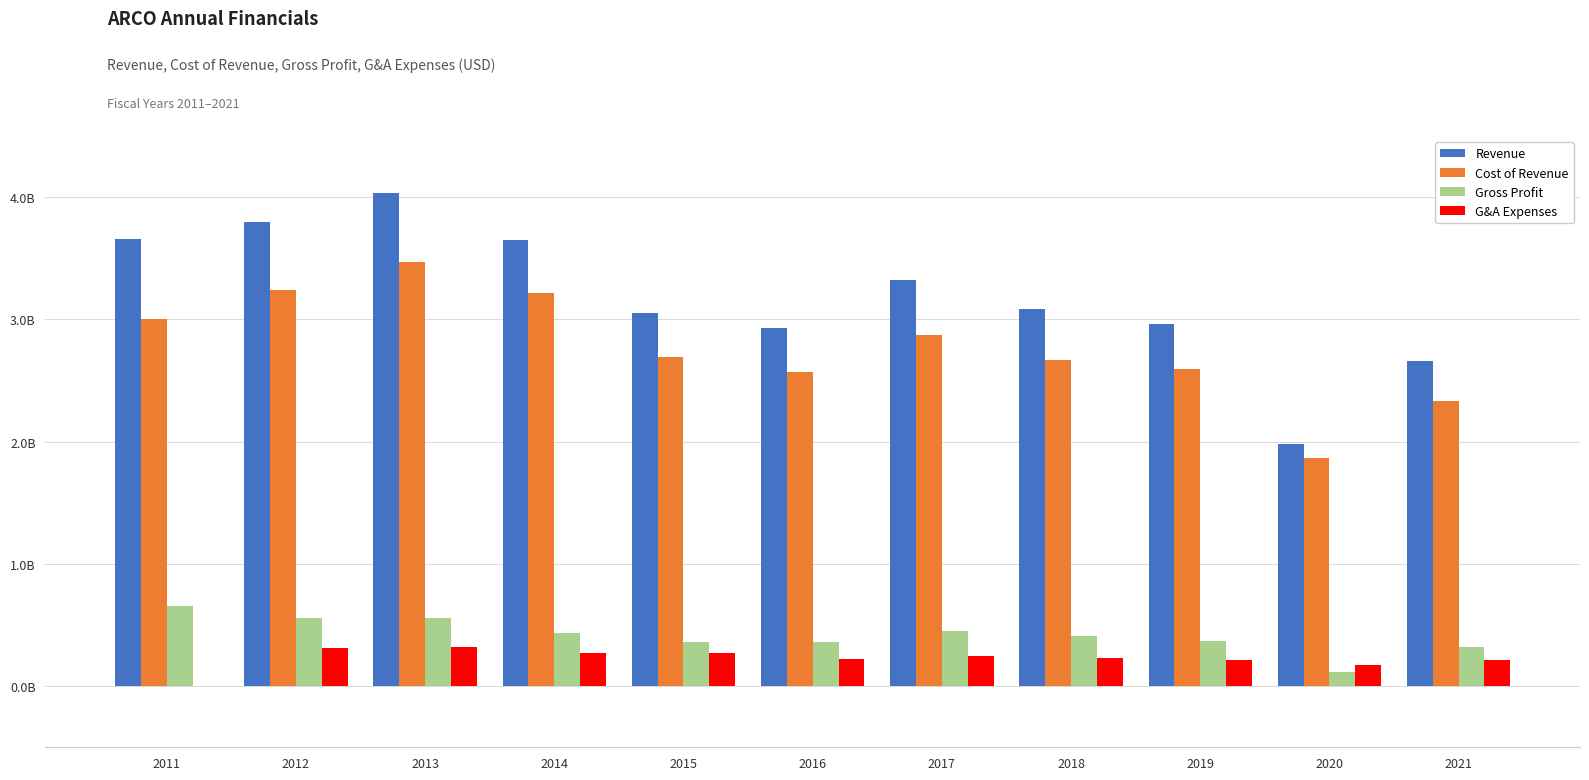

Is the value of Gross Profit at 2012 greater than the value of Cost of Revenue at 2021?

No